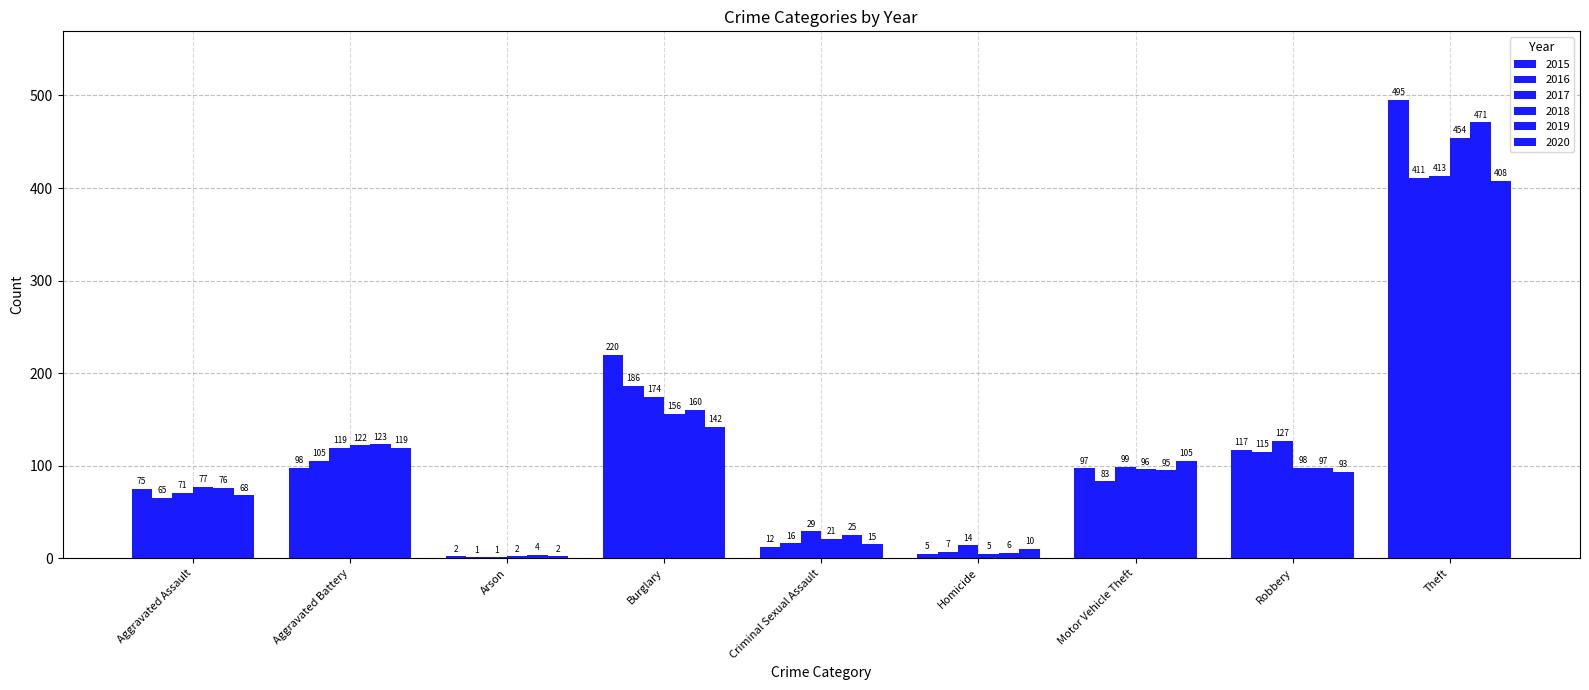

List the labels in order of 2018 value, smallest first.

Arson, Homicide, Criminal Sexual Assault, Aggravated Assault, Motor Vehicle Theft, Robbery, Aggravated Battery, Burglary, Theft